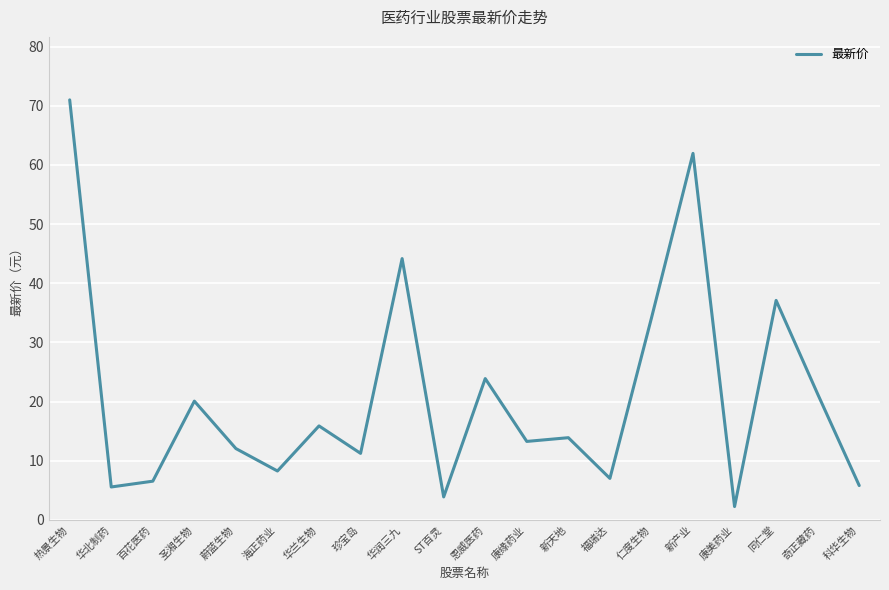

True or false: the data has more than 2 interior local peaks.

True